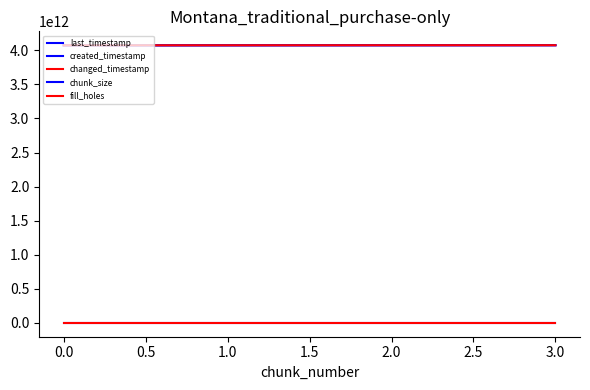

What is the value of the last_timestamp point at the 1st from the left?

4072792320281